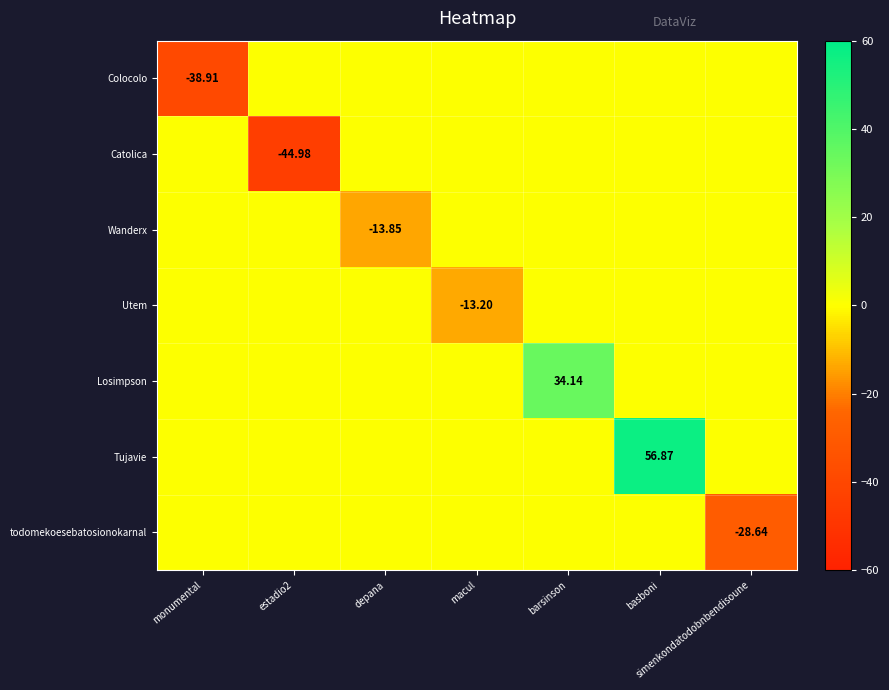

The todomekoesebatosionokarnal series shows 0.0 at basboni. True or false?

True